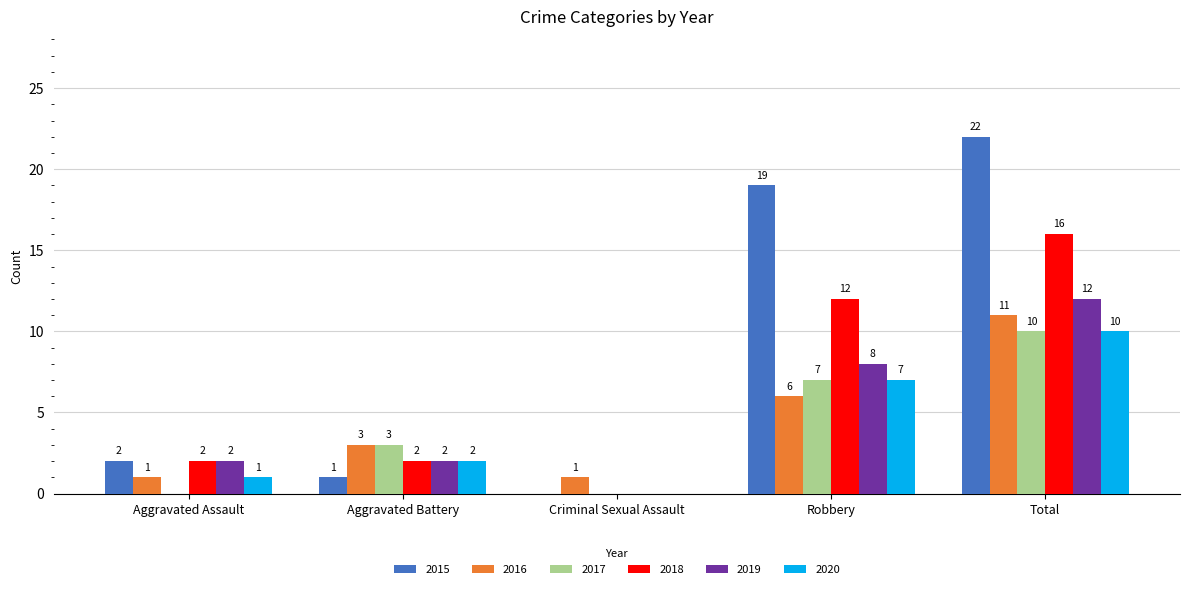

Which category has the highest value across all series?

Total